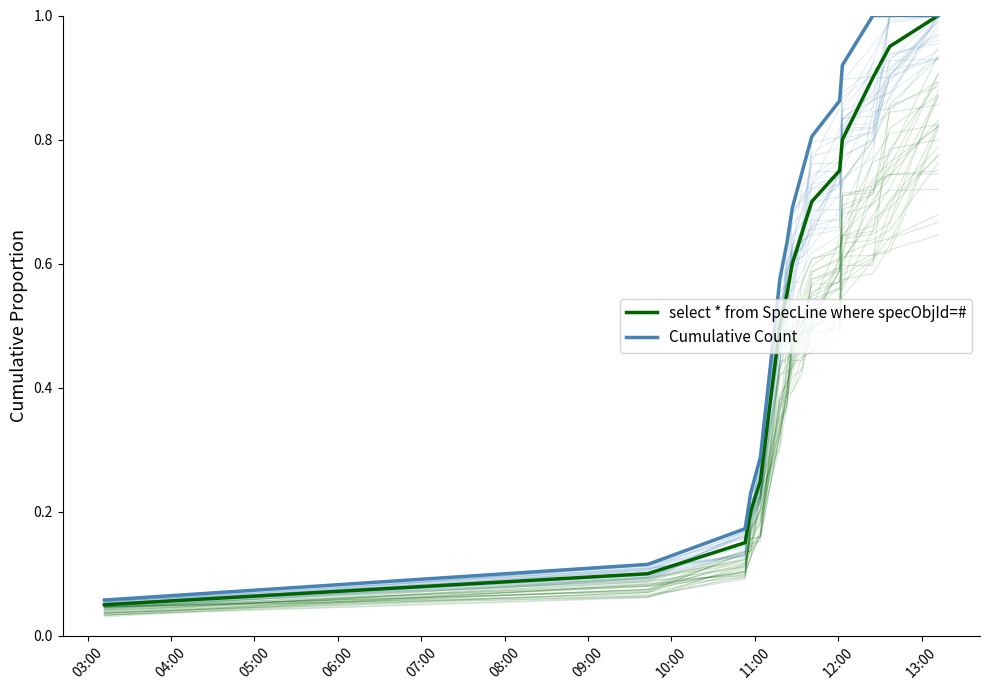

Between 11:00 and 12:00, which is larger?

12:00